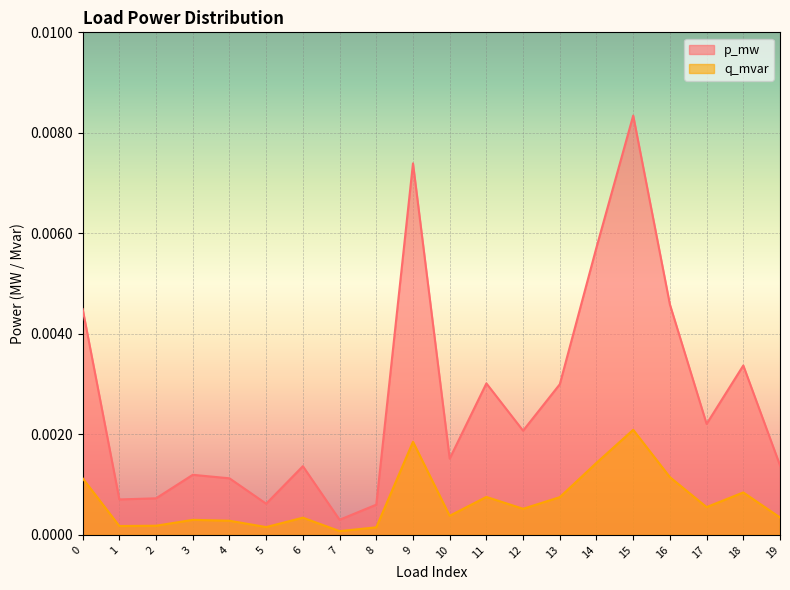

At which category is the sum across all series the highest?

15